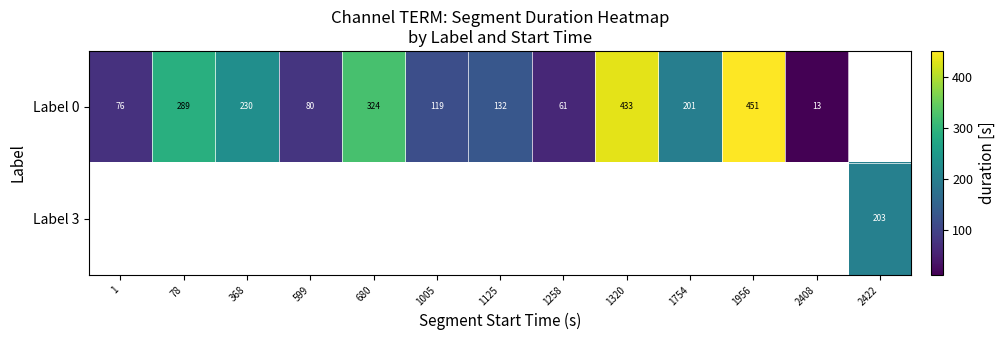

Rank the categories by row_0 value from lowest to highest.

2408, 1258, 1, 599, 1005, 1125, 1754, 368, 78, 680, 1320, 1956, 2422